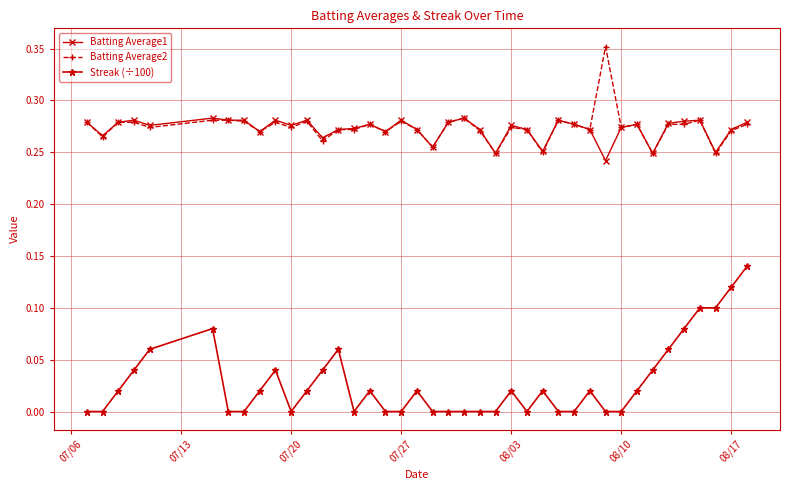

How many series are shown in this chart?

3